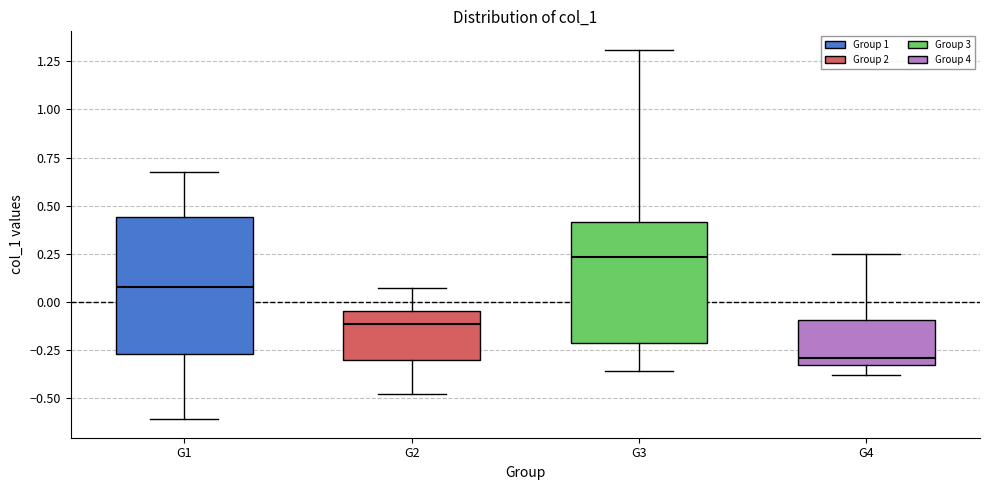

Reading left to right, read every box against the y-axis: the position of its median line, the range the box covers, and the ends of its whiskers. The values are not printed on the chart, so give them approximately, as read against the axis.

G1: median 0.10, box -0.25 to 0.45, whiskers -0.60 to 0.70
G2: median -0.10, box -0.30 to -0.05, whiskers -0.50 to 0.05
G3: median 0.25, box -0.20 to 0.40, whiskers -0.35 to 1.30
G4: median -0.30, box -0.35 to -0.10, whiskers -0.40 to 0.25